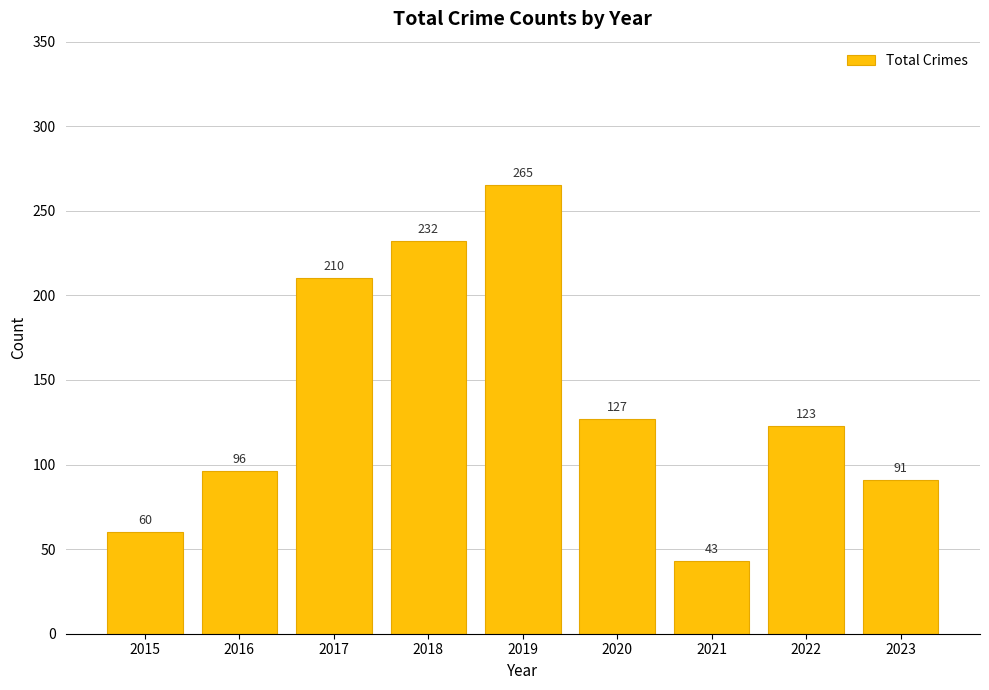

What is the sum of all values?

1247